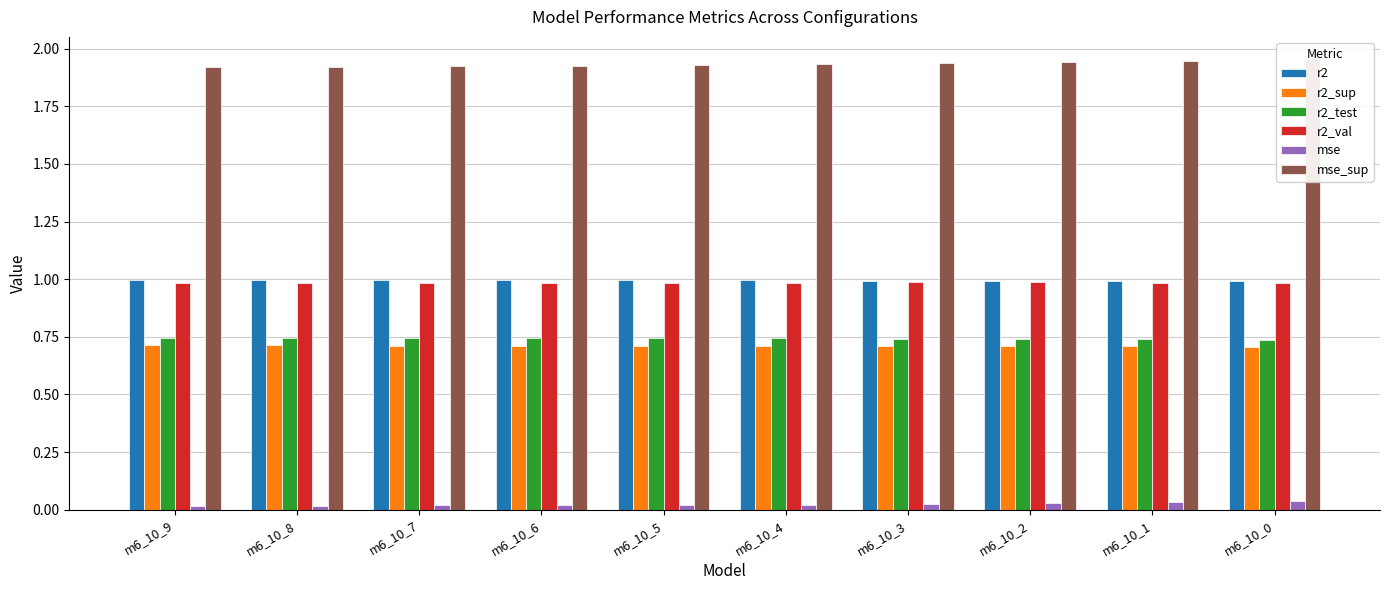

What is the difference between the highest and lowest values at m6_10_6?

1.9